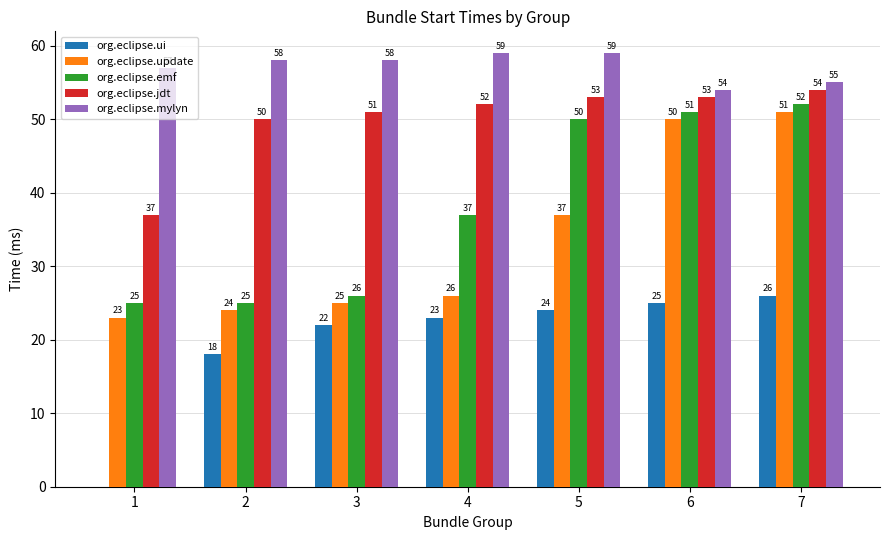

What is the difference between the org.eclipse.ui values at 3 and 6?

3